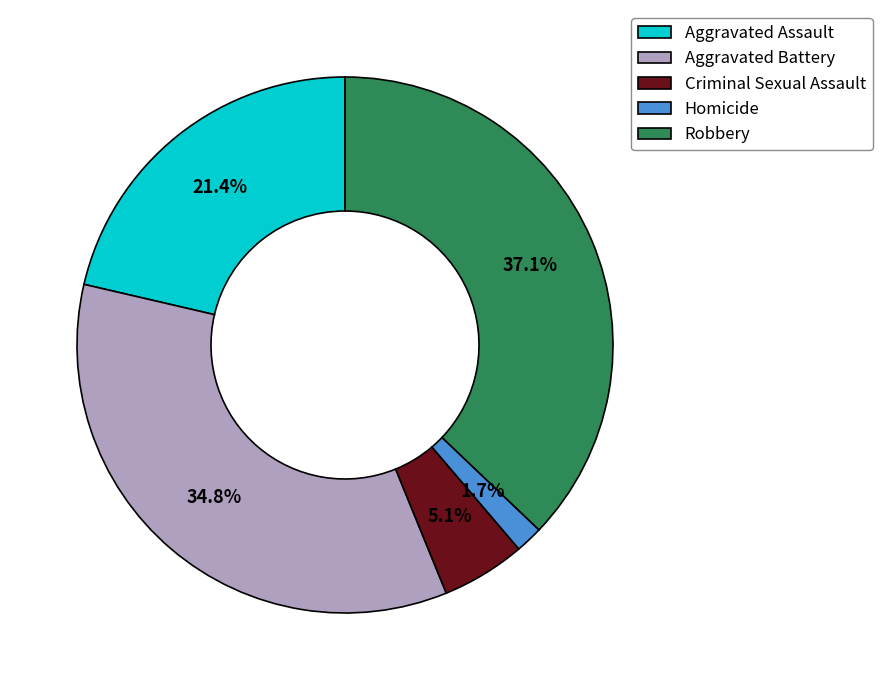

True or false: Robbery accounts for 37% of the total.

True